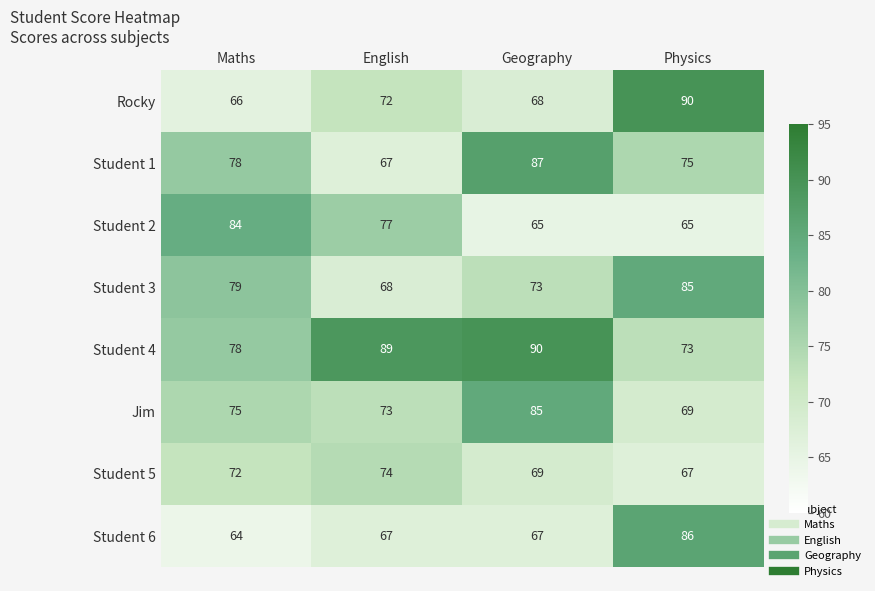

Which series has the widest spread of values?

Rocky